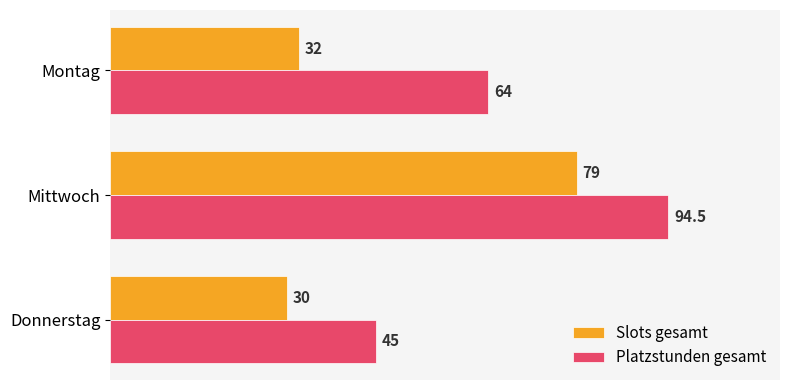

The value of Slots gesamt at Montag is 15.4. True or false?

False